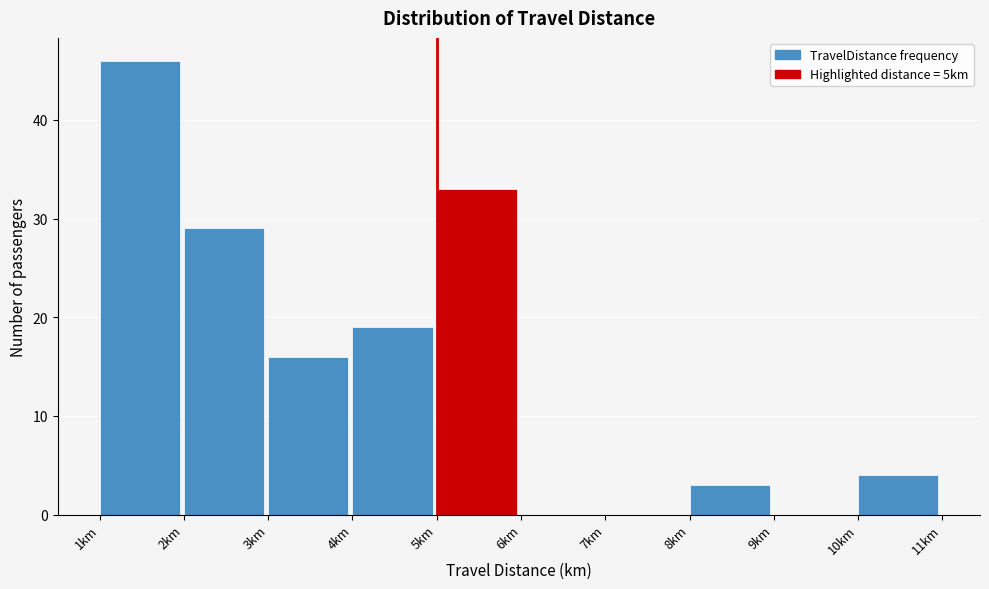

Which range on the x-axis has the tallest bar?

1 to 2